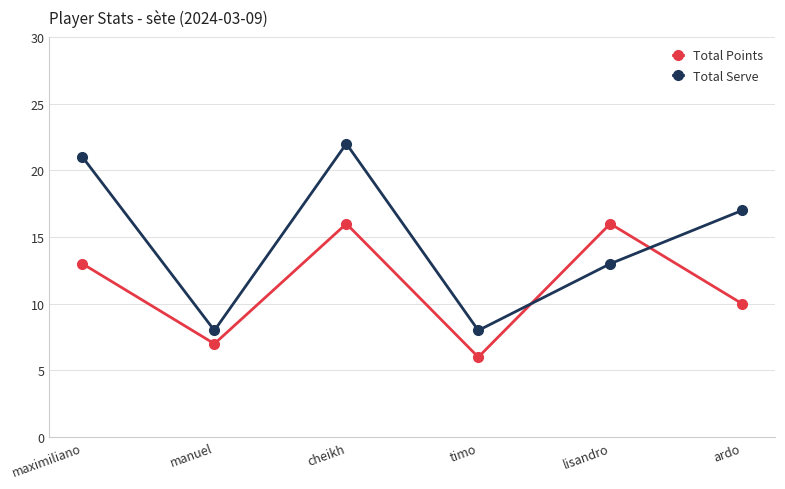

True or false: Total Serve has a value of 6 at maximiliano.

False